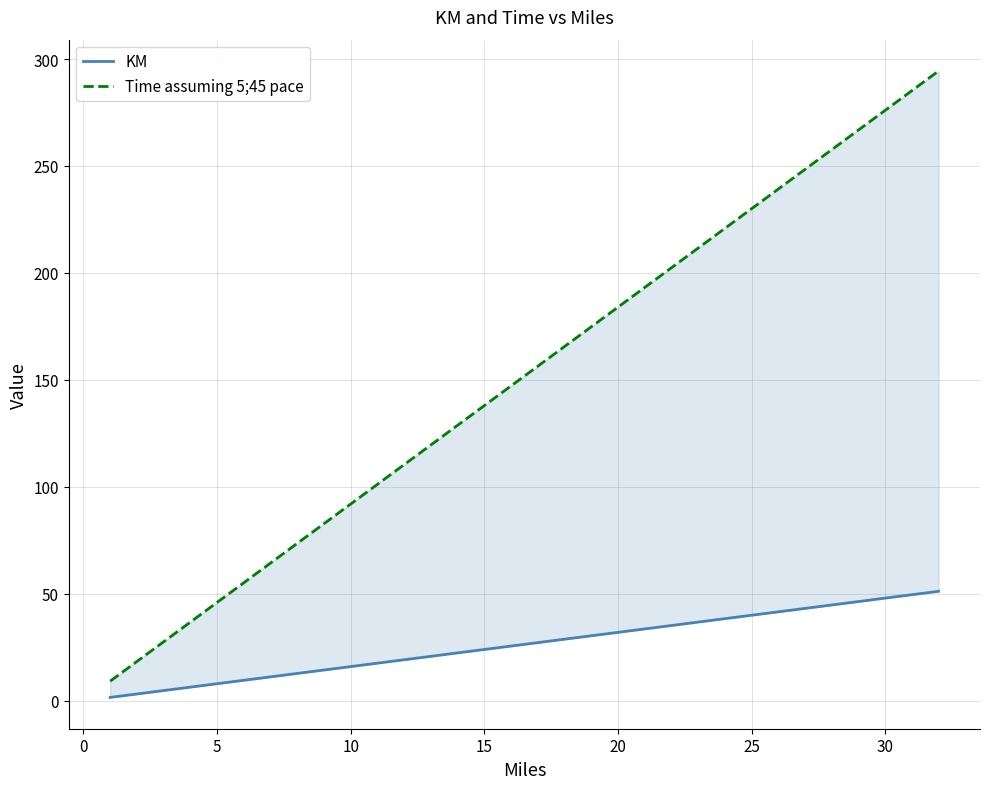

What is the minimum value for Time assuming 5;45 pace?

9.2